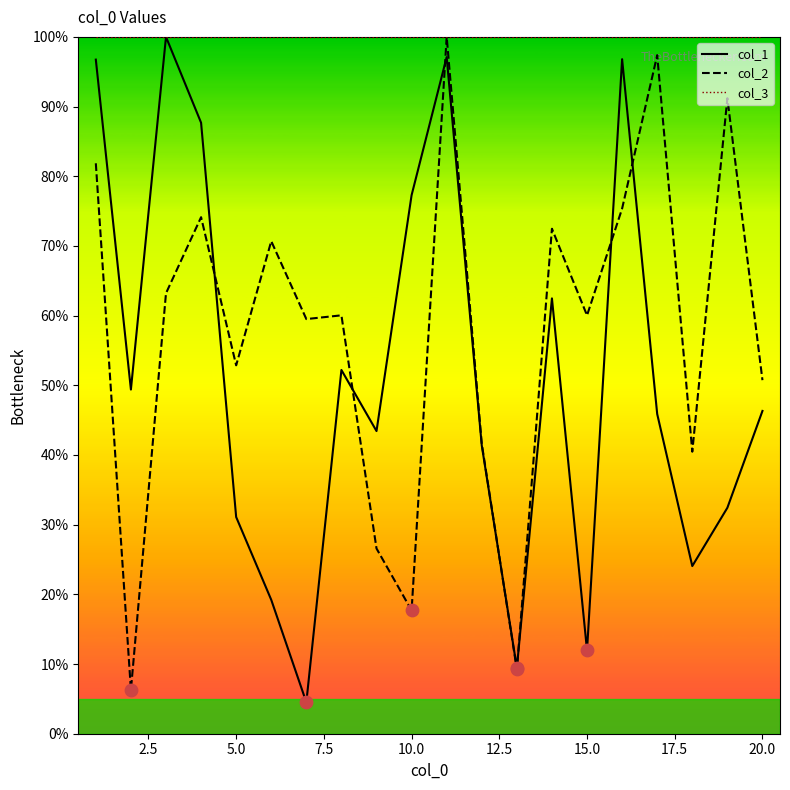

What are all the series names shown in the legend?

col_1, col_2, col_3